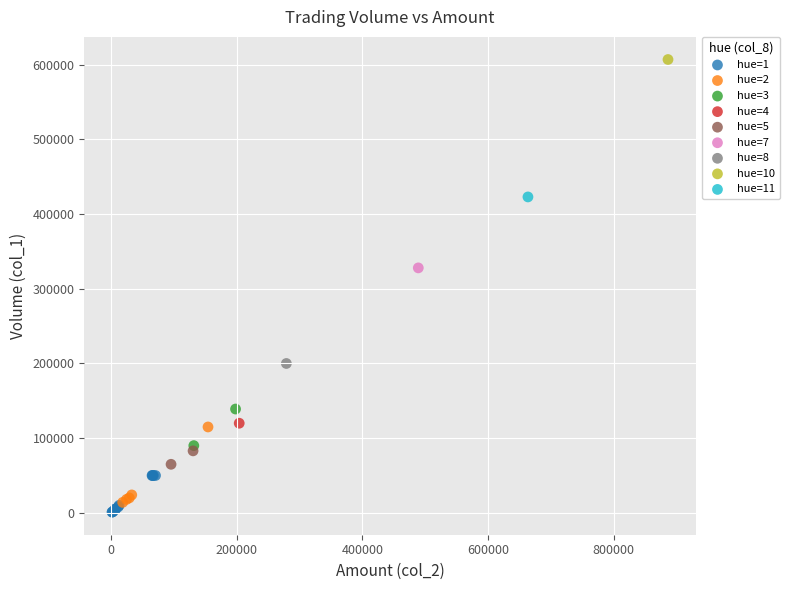

What are all the series names shown in the legend?

hue=1, hue=2, hue=3, hue=4, hue=5, hue=7, hue=8, hue=10, hue=11